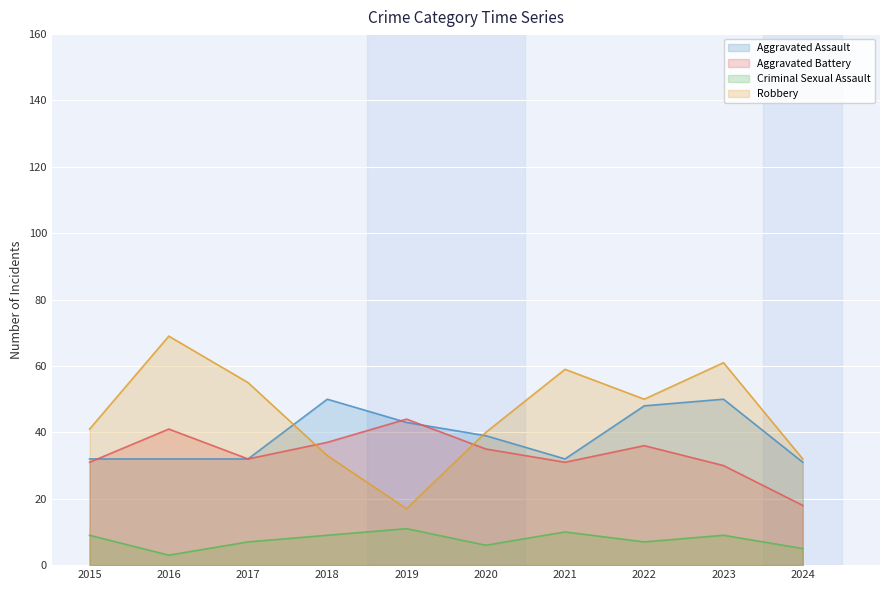

True or false: Robbery and Aggravated Assault cross at least once.

True